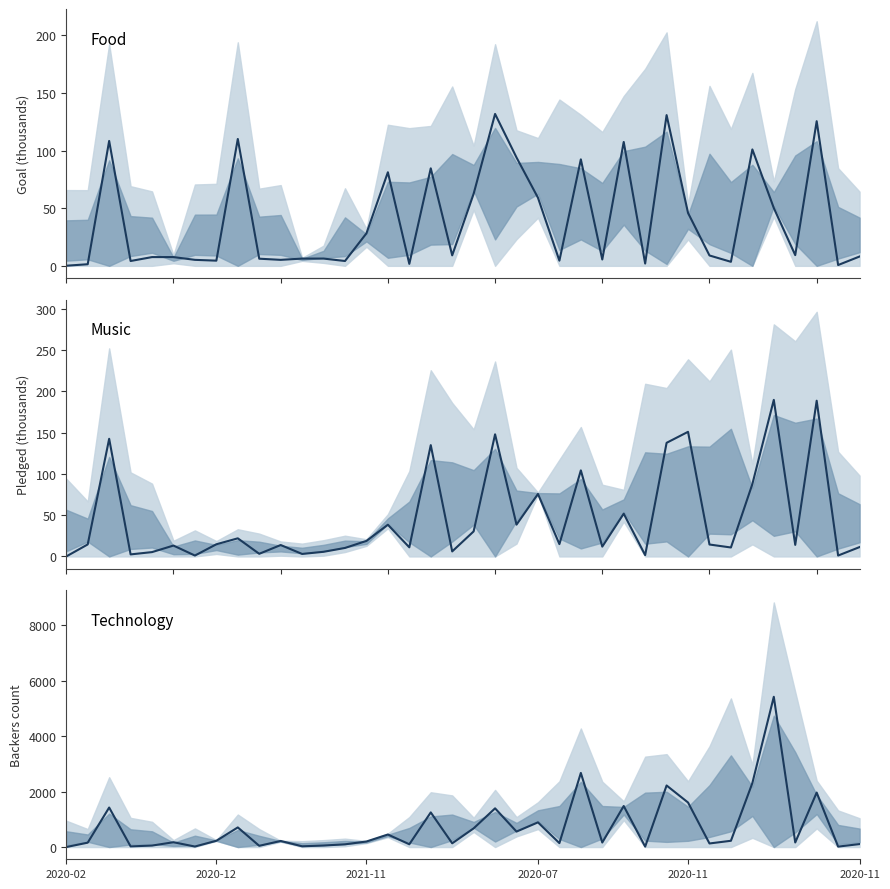

Which has a higher value, 27 or 37?

37